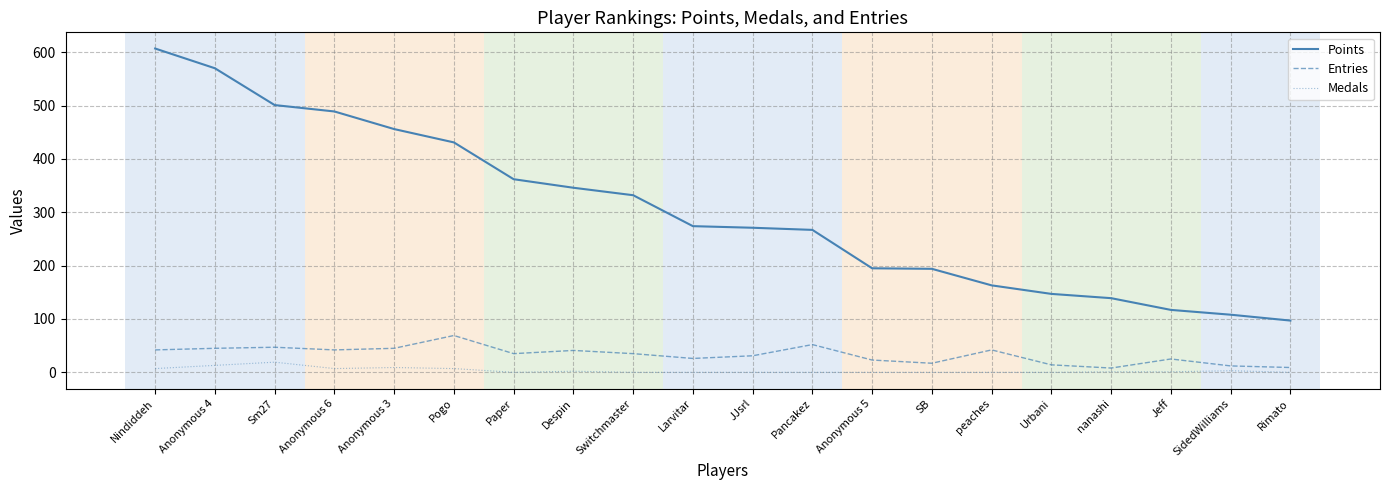

True or false: Points and Medals intersect in this chart.

False